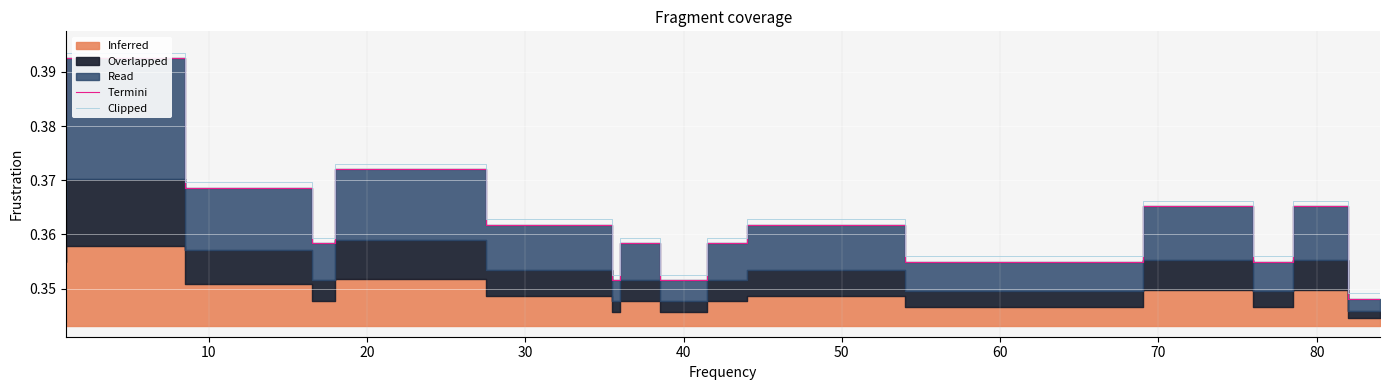

What is the sum of all Termini values?

7.3